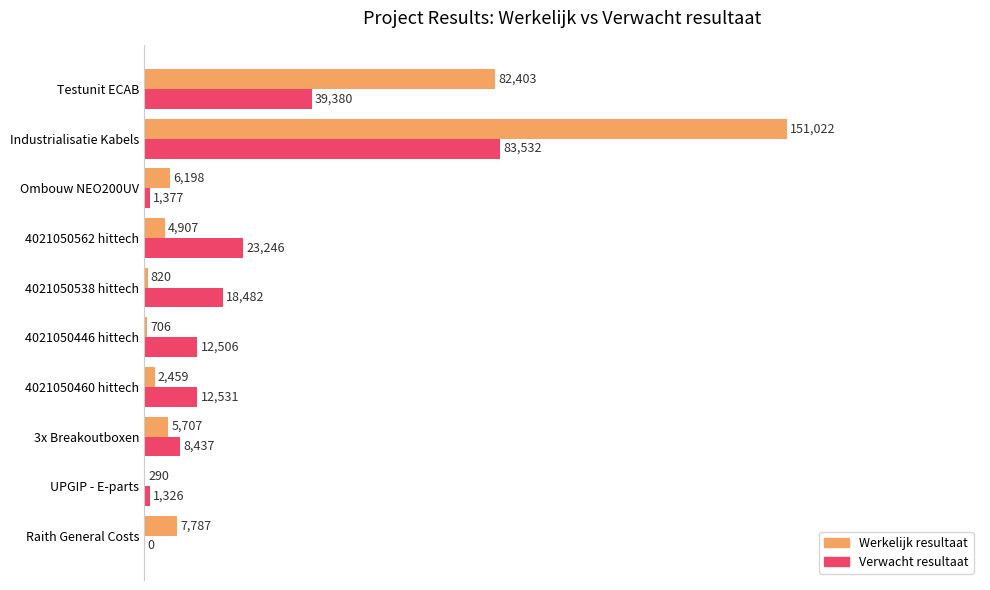

What are all the series names shown in the legend?

Werkelijk resultaat, Verwacht resultaat